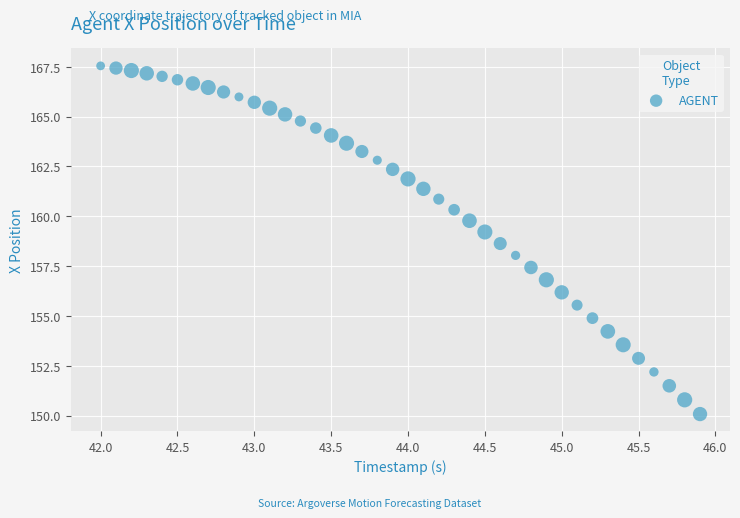

What is the range of Y values (max minus min)?

17.5